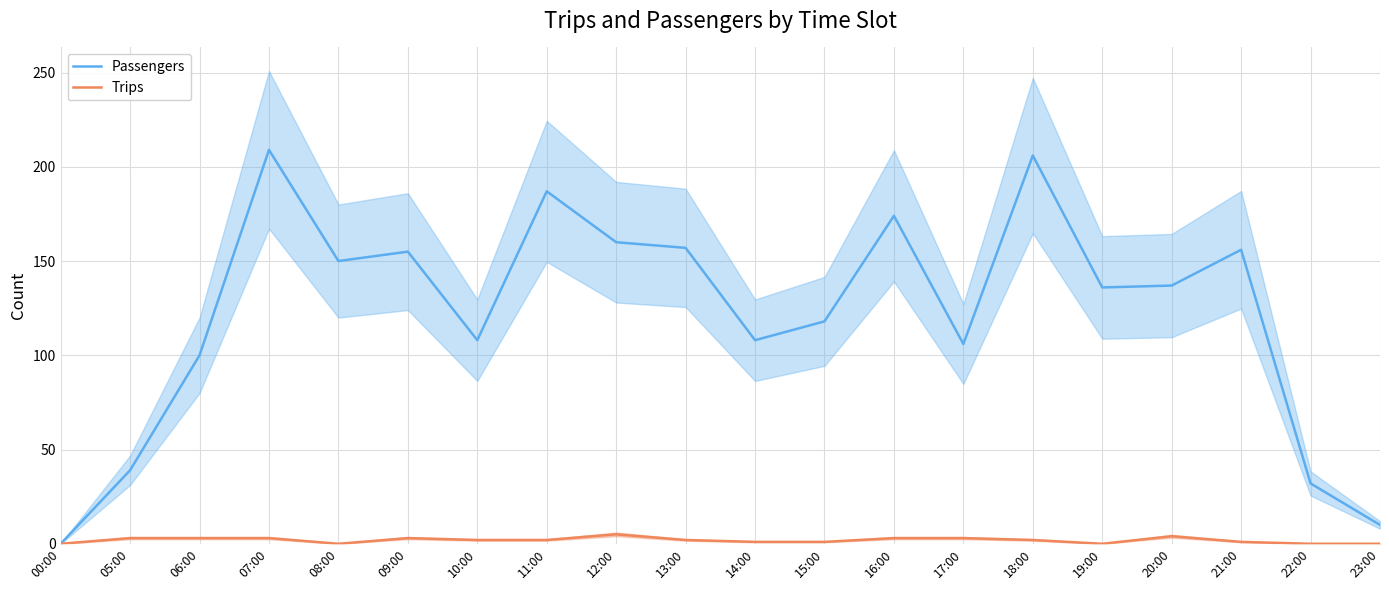

How many values in the Trips series exceed 2?

8